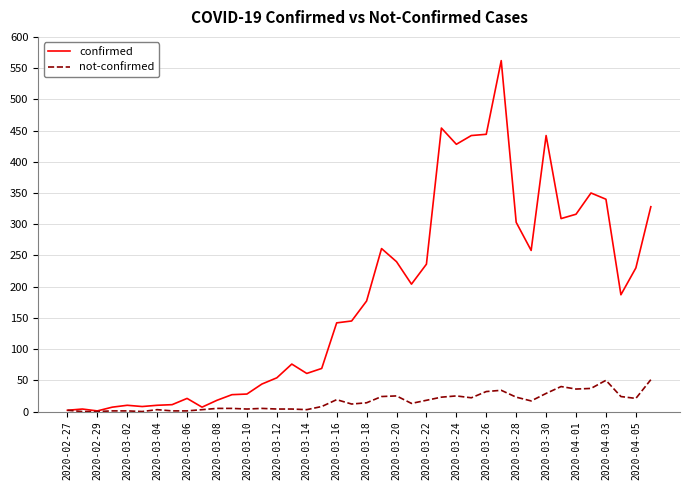

List the series in order of their overall mean, lowest first.

not-confirmed, confirmed